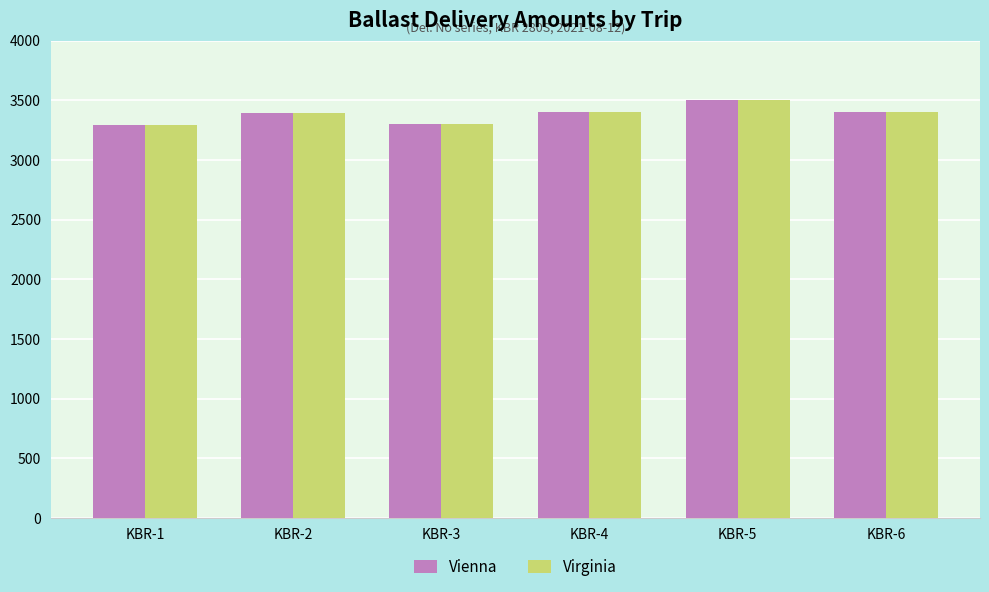

The value of Vienna at KBR-3 is 5251.4. True or false?

False